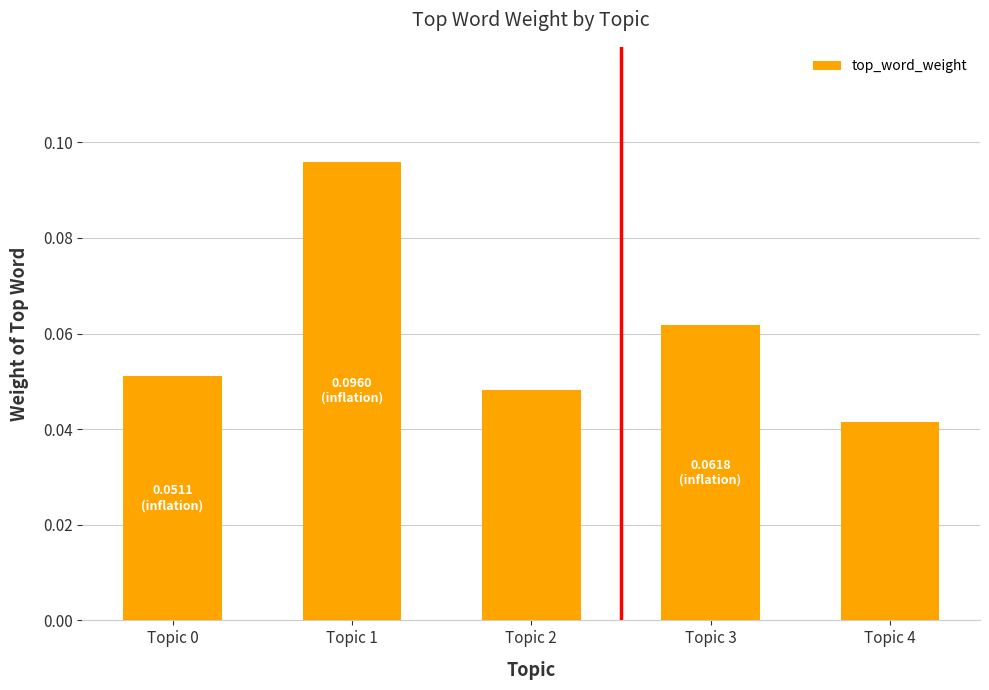

How many series are shown in this chart?

1